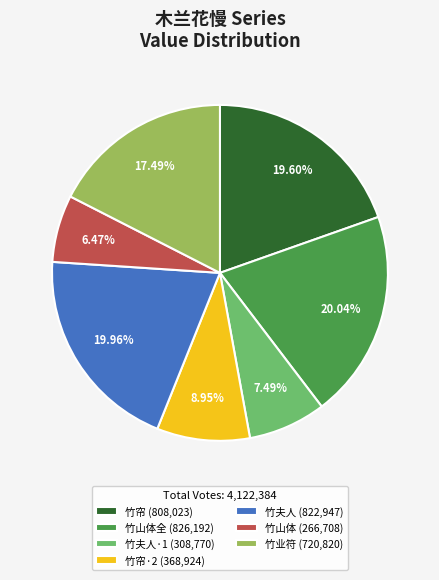

Does any single category account for the majority?

No